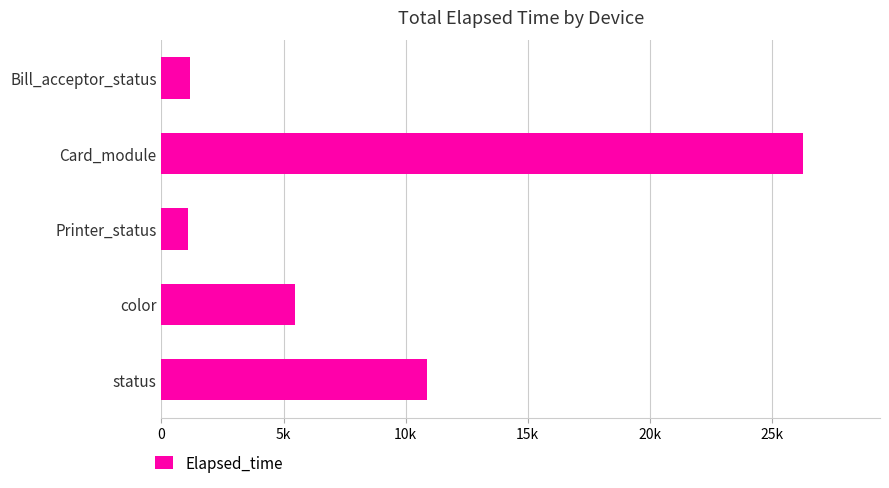

Are the bars horizontal?

Yes